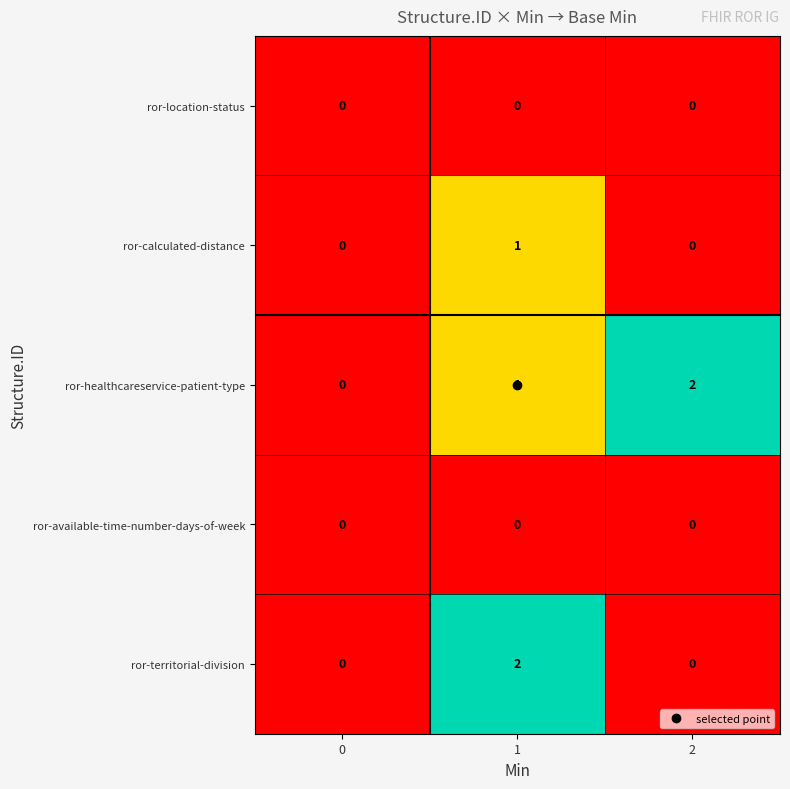

Count the number of data series in this chart.

5